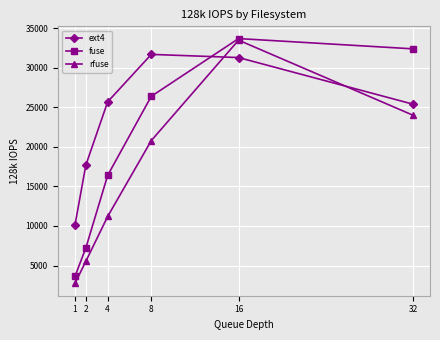

What is the difference between the fuse values at 2 and 1?

3602